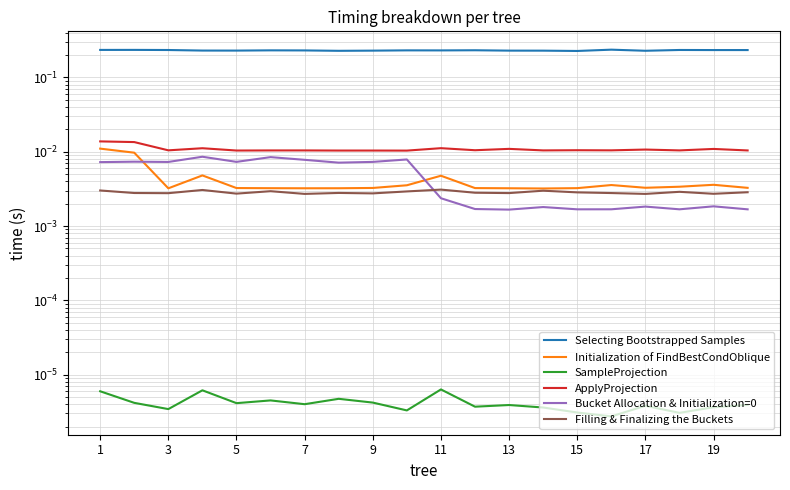

How many lines are shown in the chart?

6